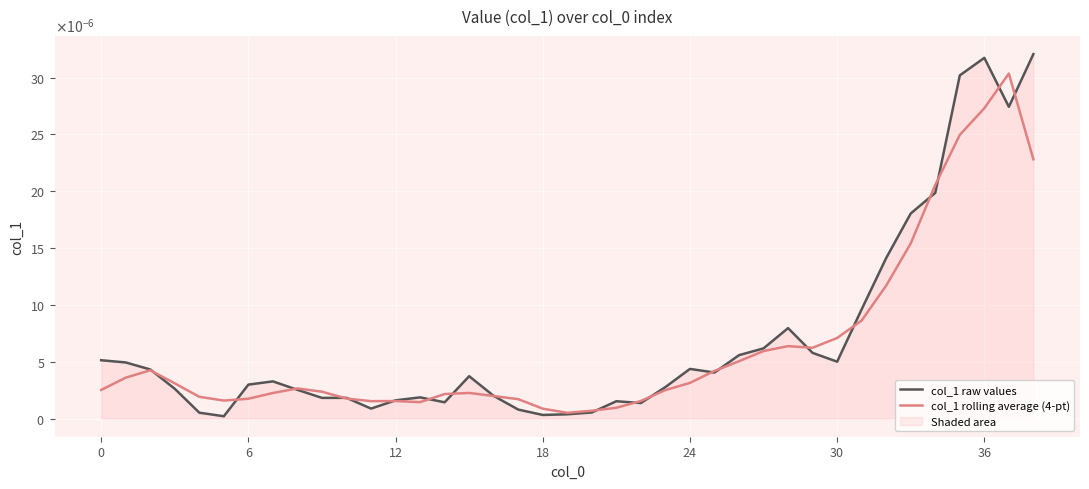

How many interior local valleys does the col_1 rolling average (4-pt) series have?

5